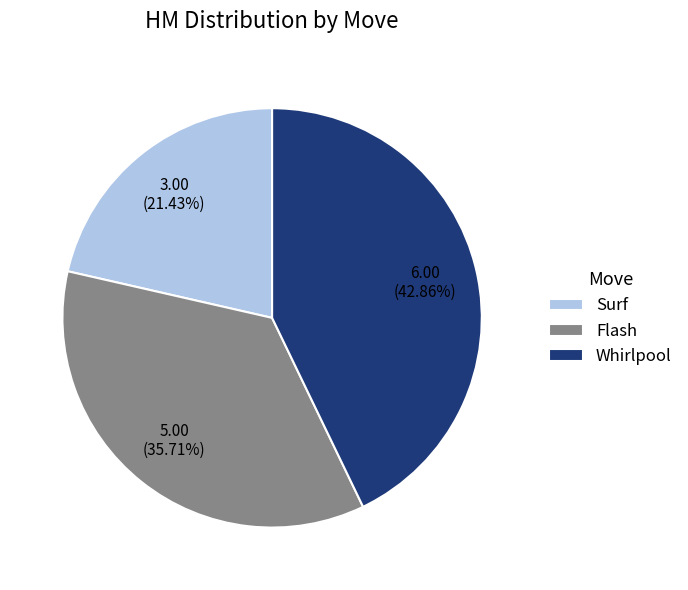

To the nearest percent, what portion does Flash represent?

36%